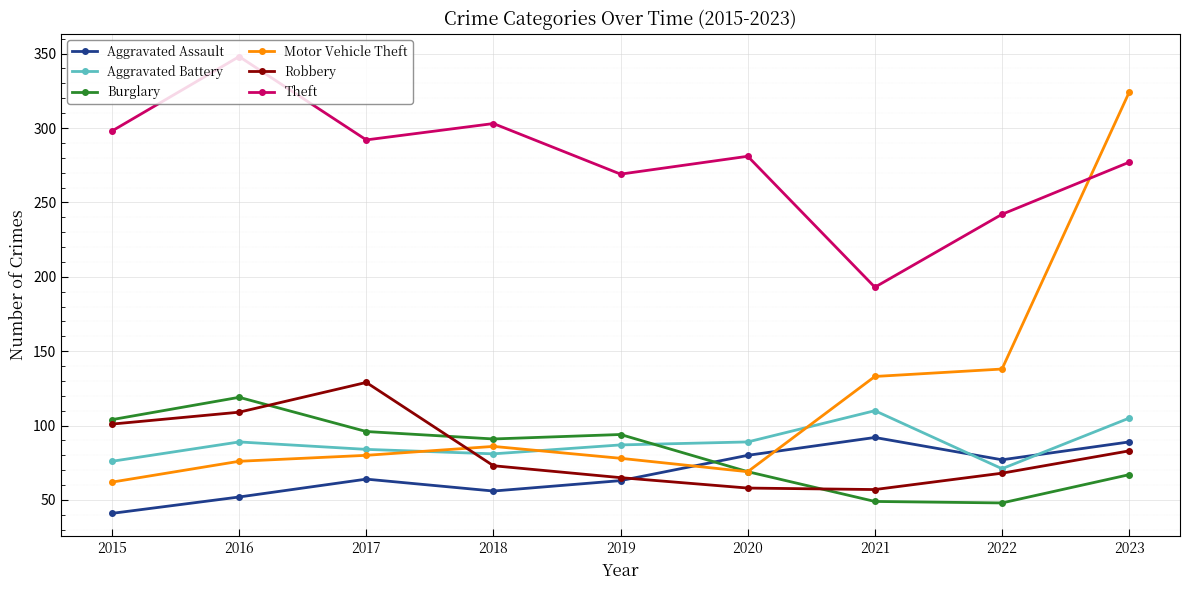

What is the spread (max minus min) of values at 2018?

247